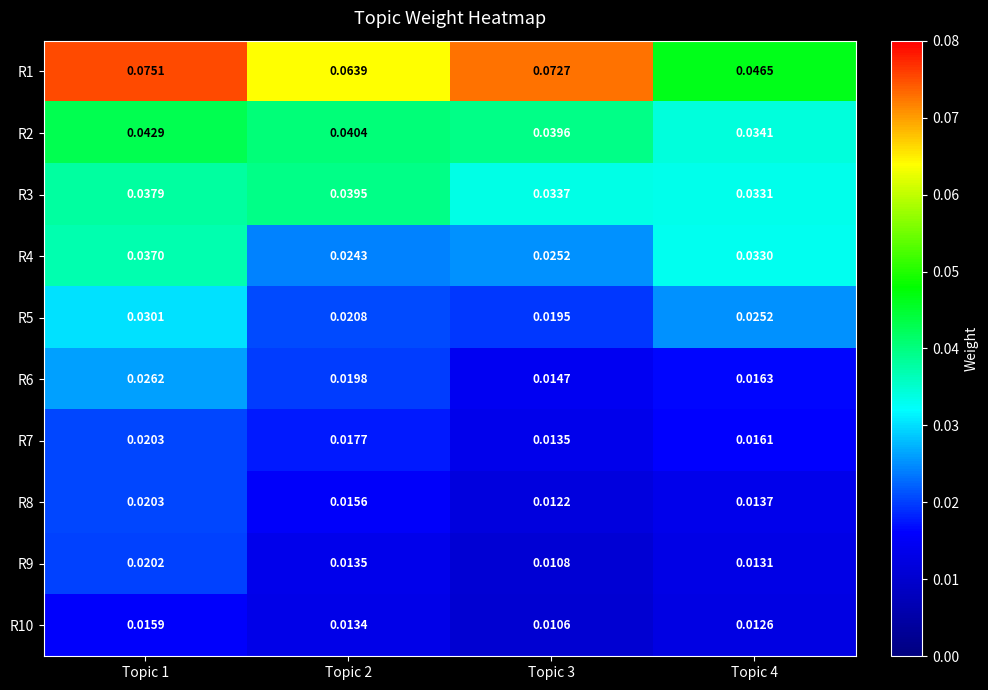

Is the value of R2 at Topic 3 greater than the value of R8 at Topic 3?

Yes